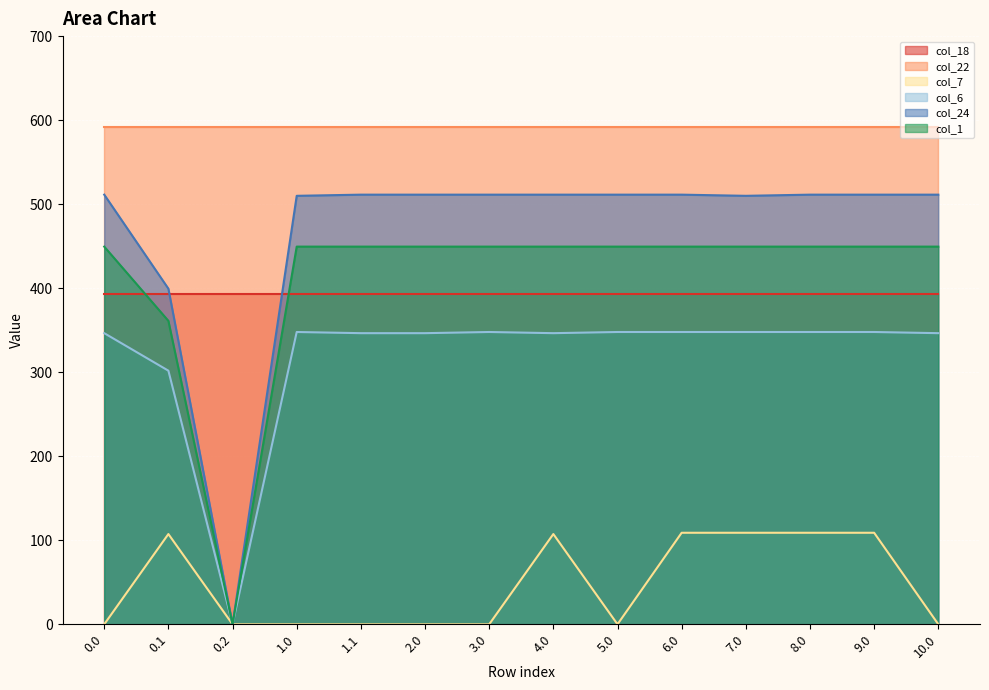

Does the chart display data point markers on the line(s)?

No